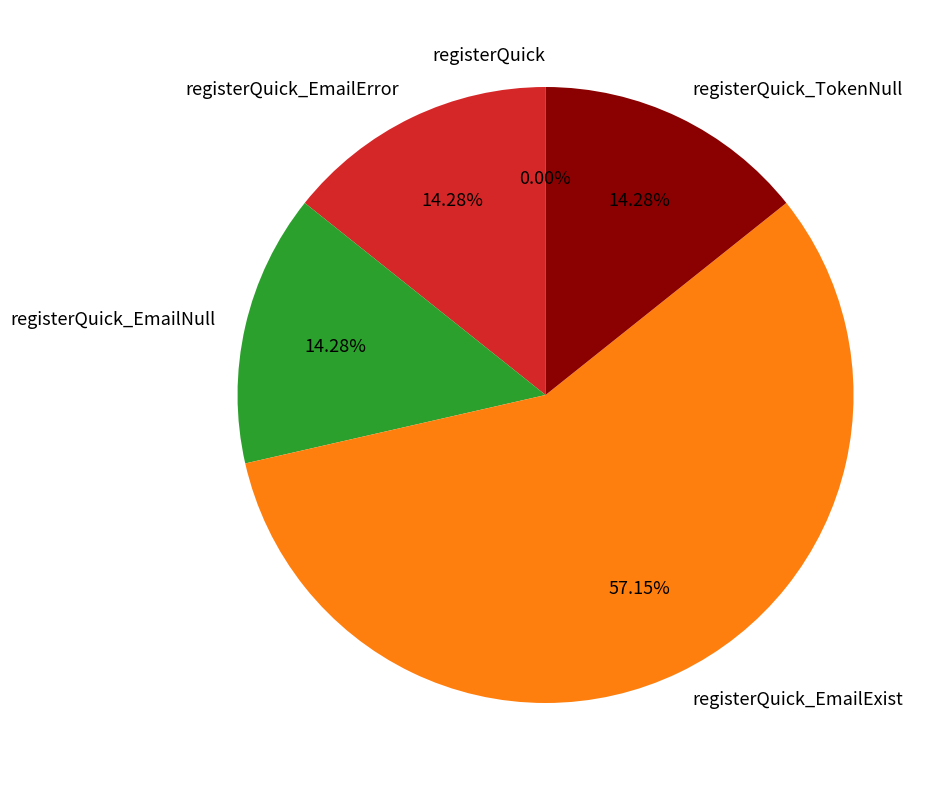

Is there any slice that represents more than half of the pie?

Yes